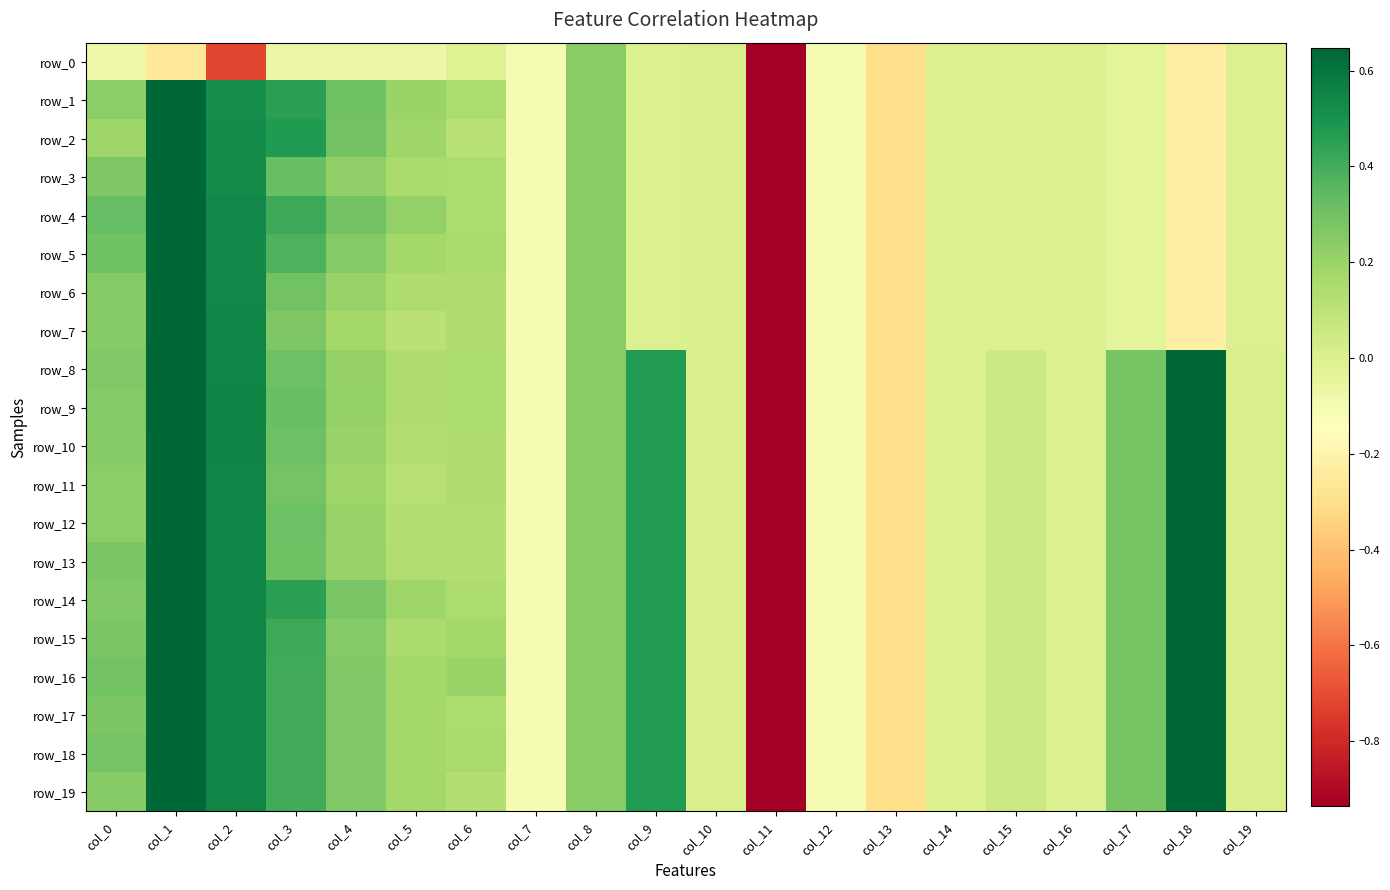

How many categories are shown in the chart?

20